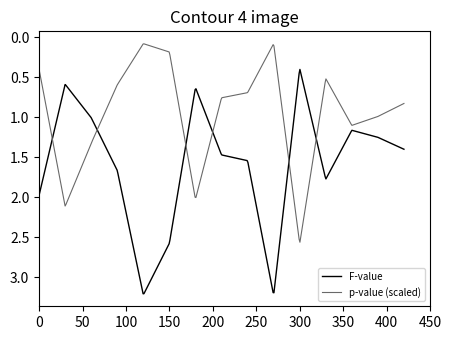

Which series has the largest total across all categories?

F-value